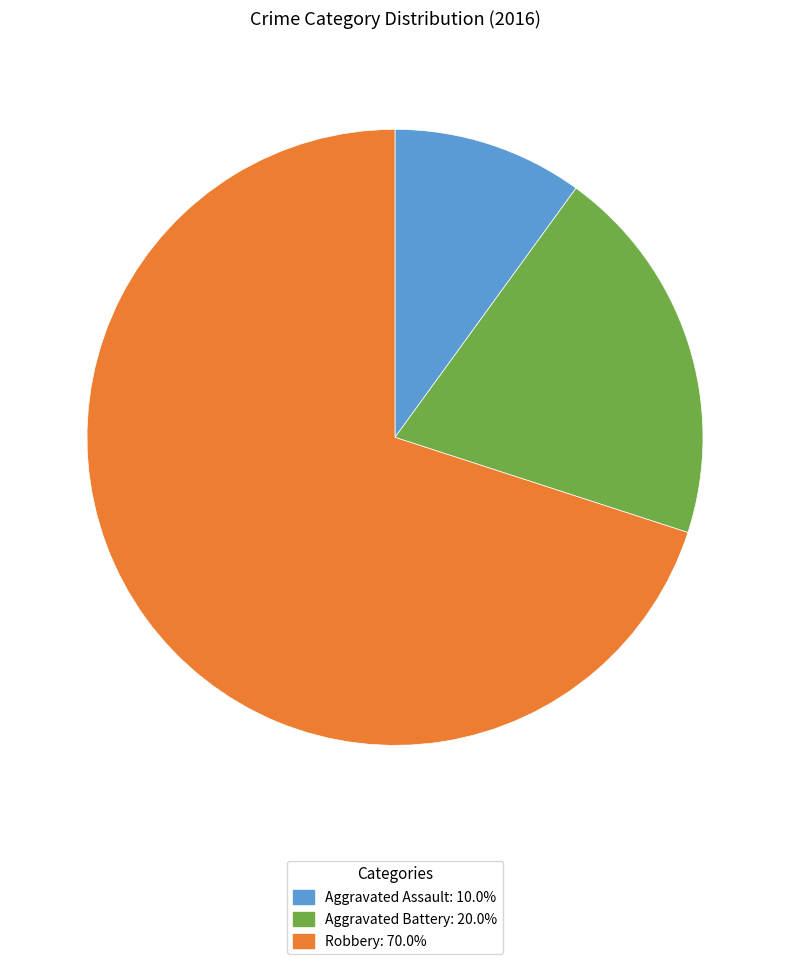

Approximately how many times larger is the value at Robbery compared to Aggravated Battery?

3.5